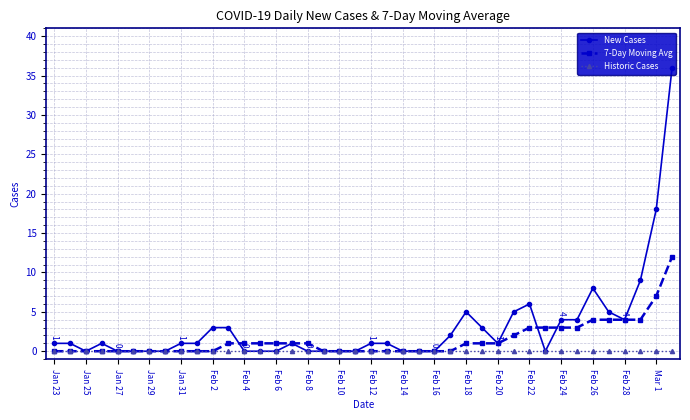

Which series has the largest total across all categories?

New Cases